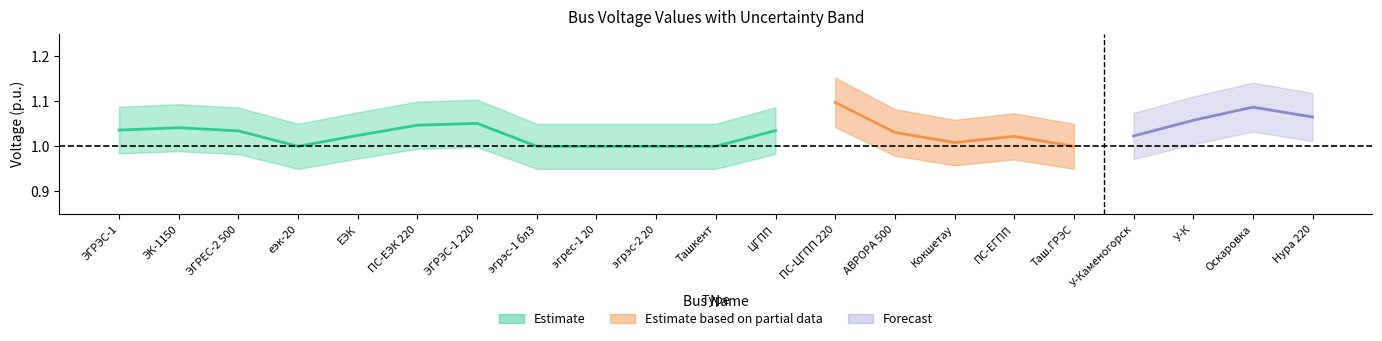

True or false: std_dev has a value of 0.1 at ЭК-1150.

True